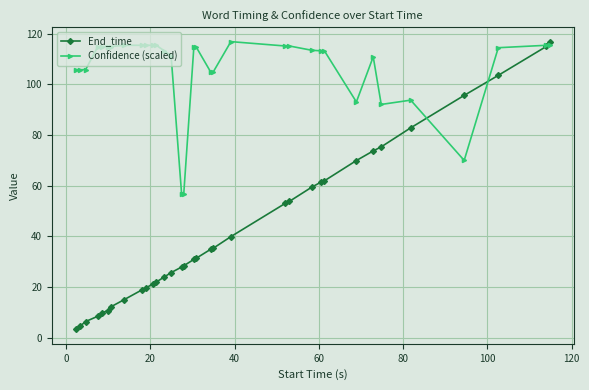

What is the value of the End_time point at the 3rd from the left?

6.4